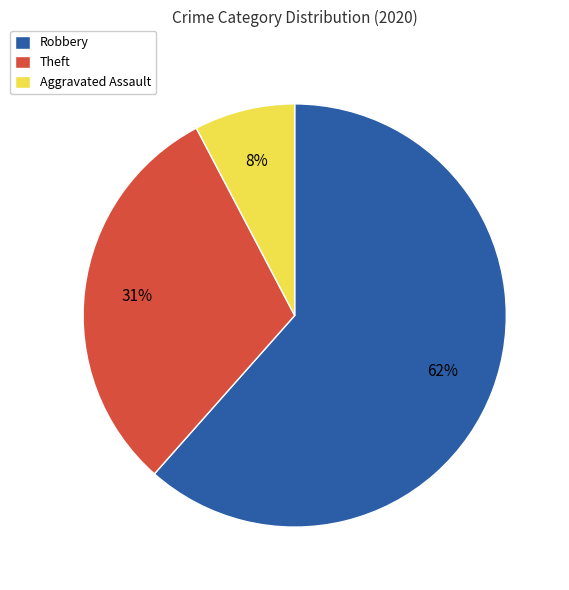

Does Robbery represent more than half of the total?

Yes